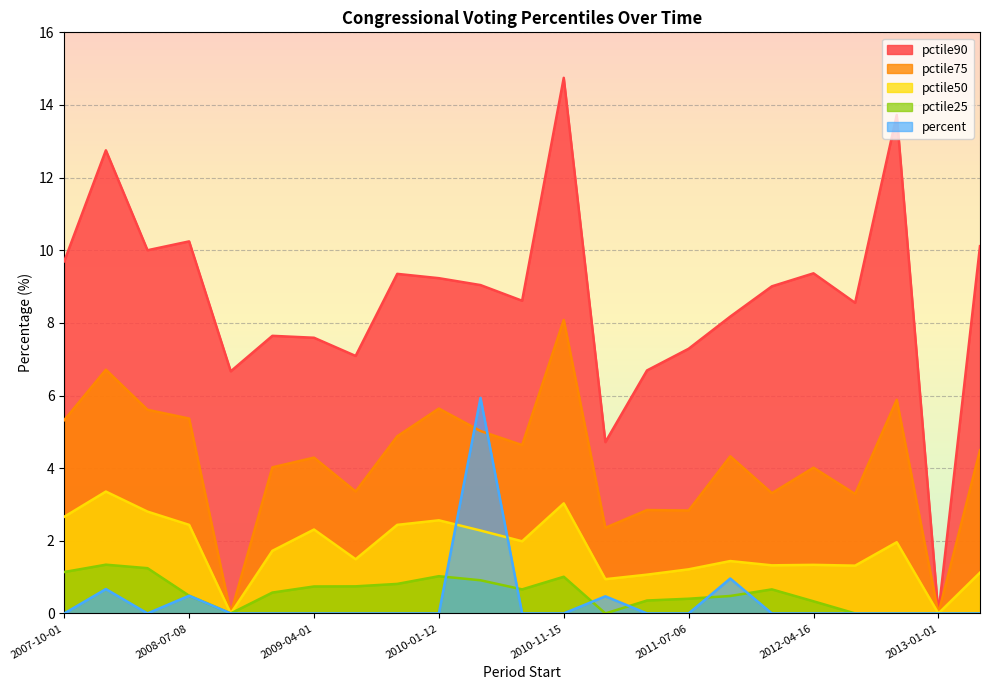

At which category does pctile25 reach its first local valley?

2008-10-02